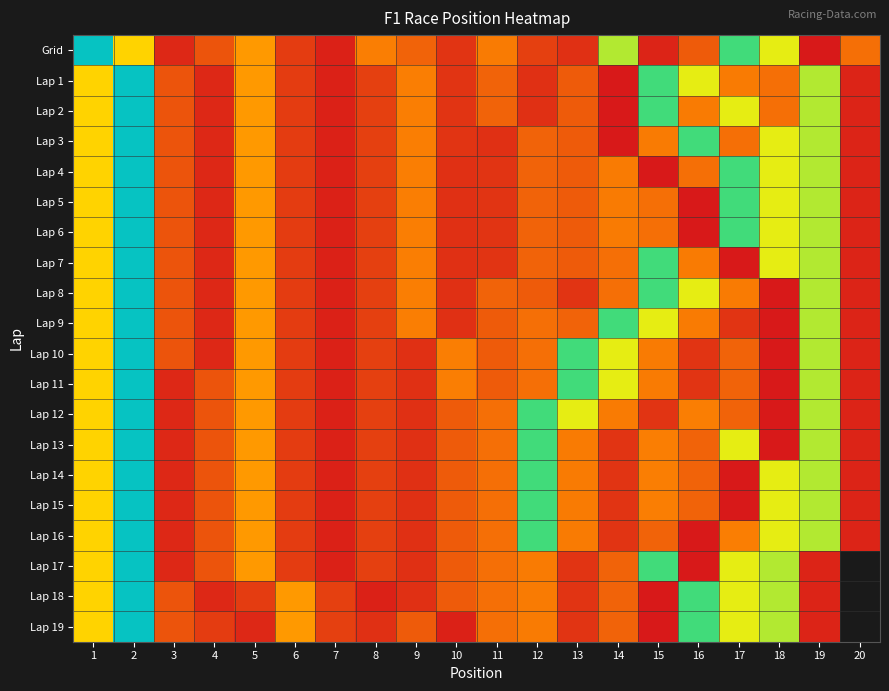

List the series in order of their peak value, highest first.

Grid, Lap 1, Lap 2, Lap 3, Lap 4, Lap 5, Lap 6, Lap 7, Lap 8, Lap 9, Lap 10, Lap 11, Lap 12, Lap 13, Lap 14, Lap 15, Lap 16, Lap 17, Lap 18, Lap 19